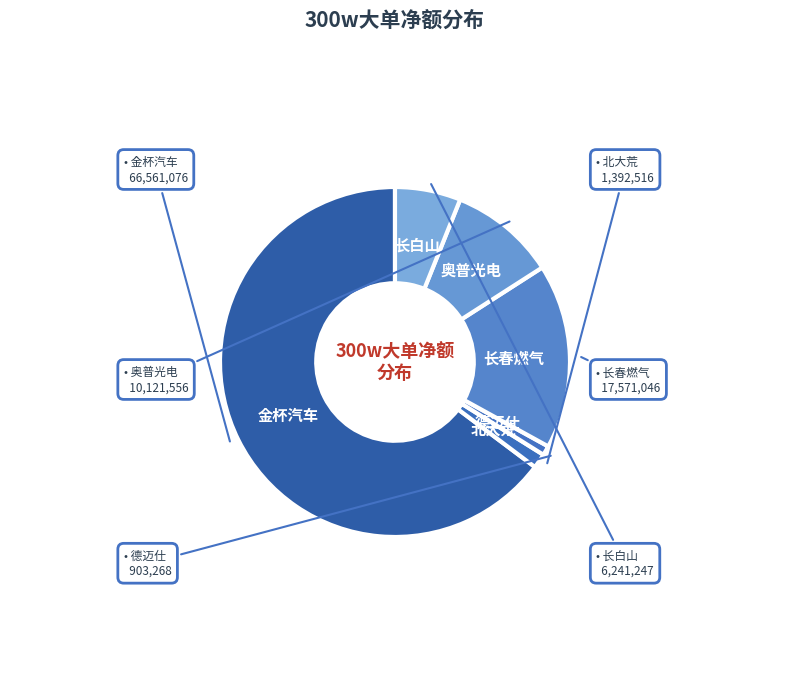

Combined, do 长白山 and 金杯汽车 account for over 50%?

Yes